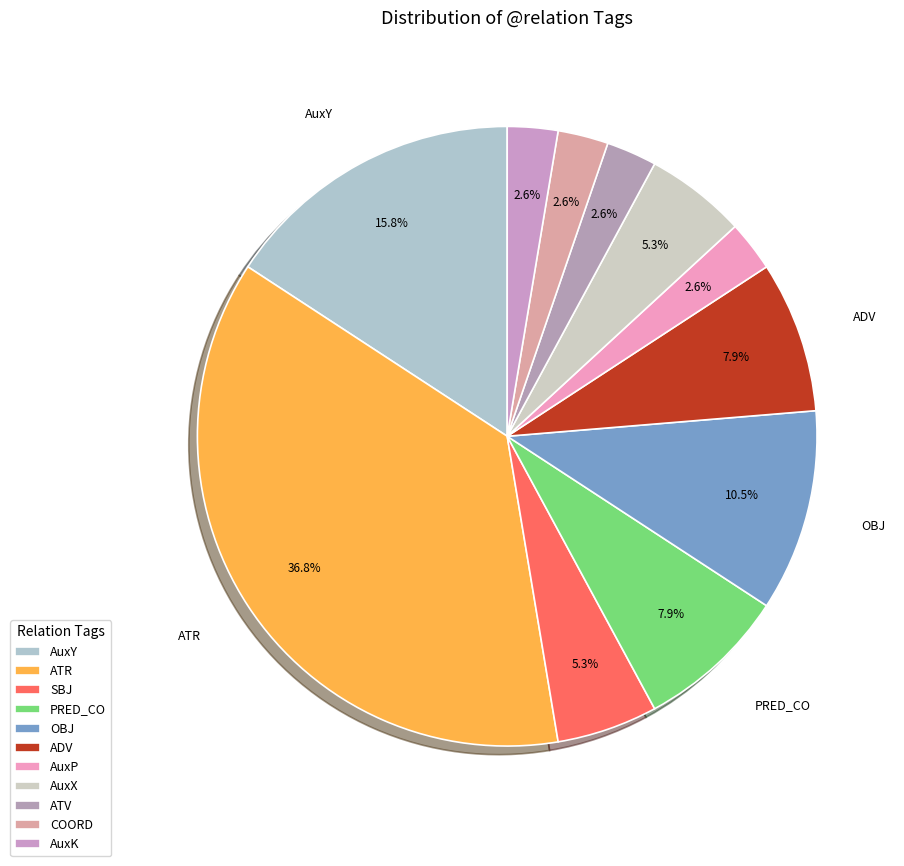

Is there any slice that represents more than half of the pie?

No